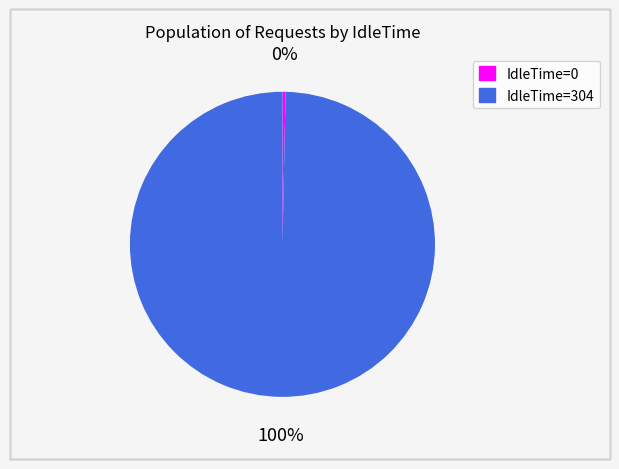

How many slices are in this pie chart?

2